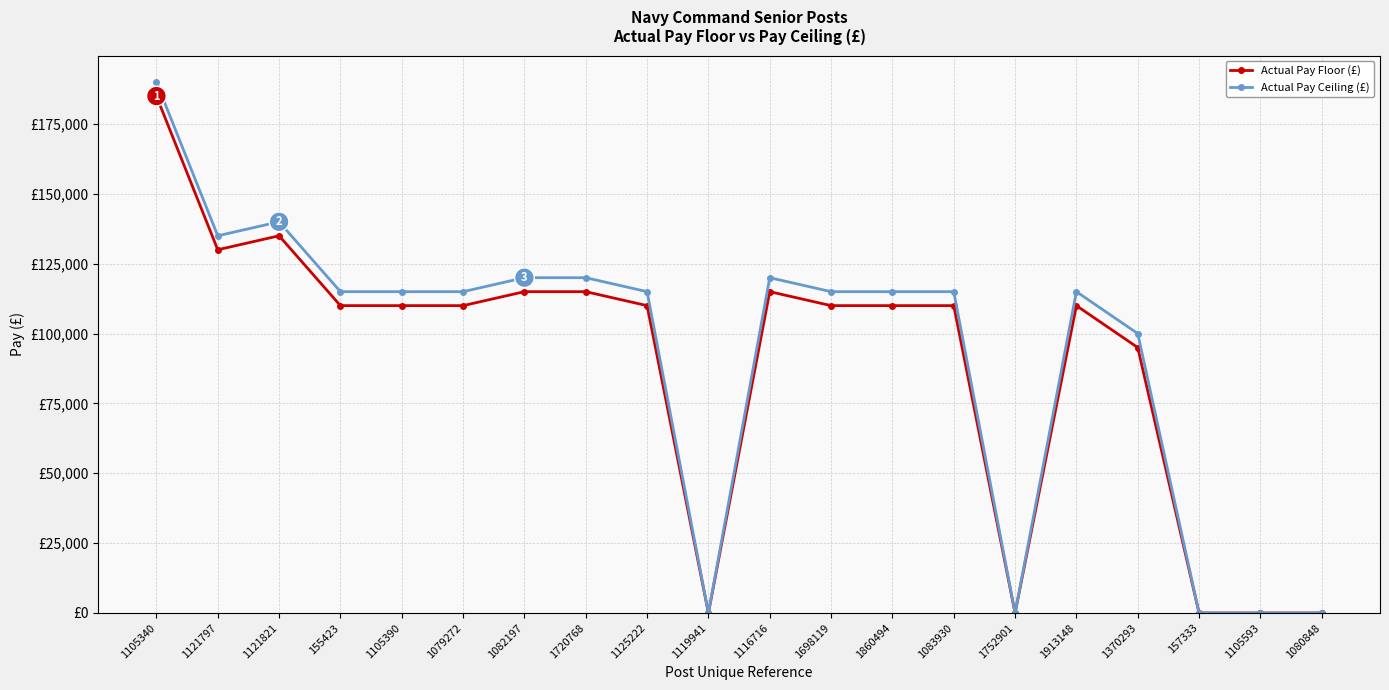

What is the sum of the Actual Pay Ceiling (£) values at 1860494 and 1080848?

114999